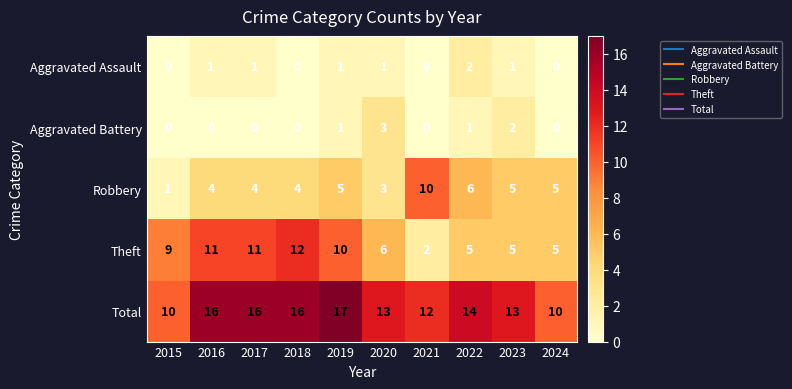

What is the sum of the Theft values at 2015 and 2021?

11